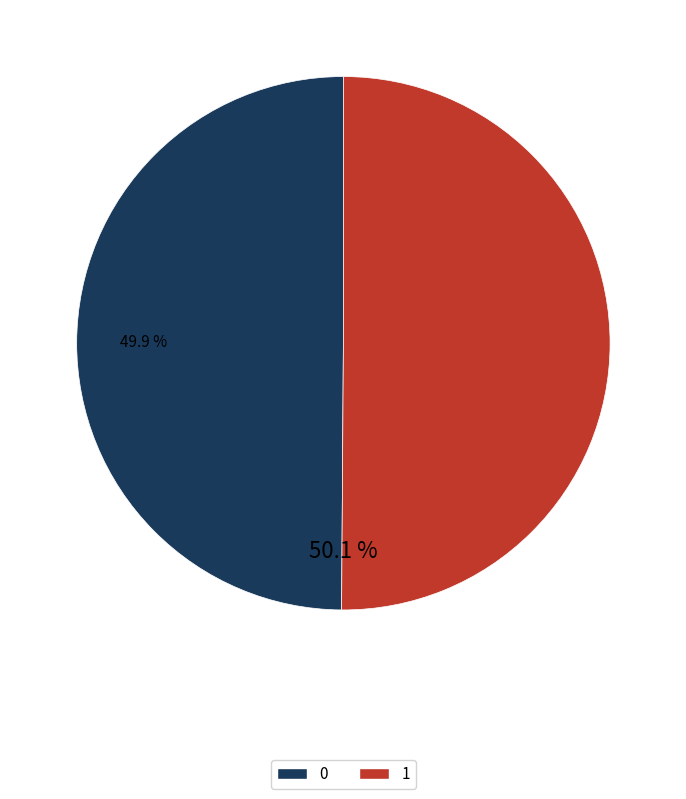

Is it true that 1 is 40% of the pie?

False